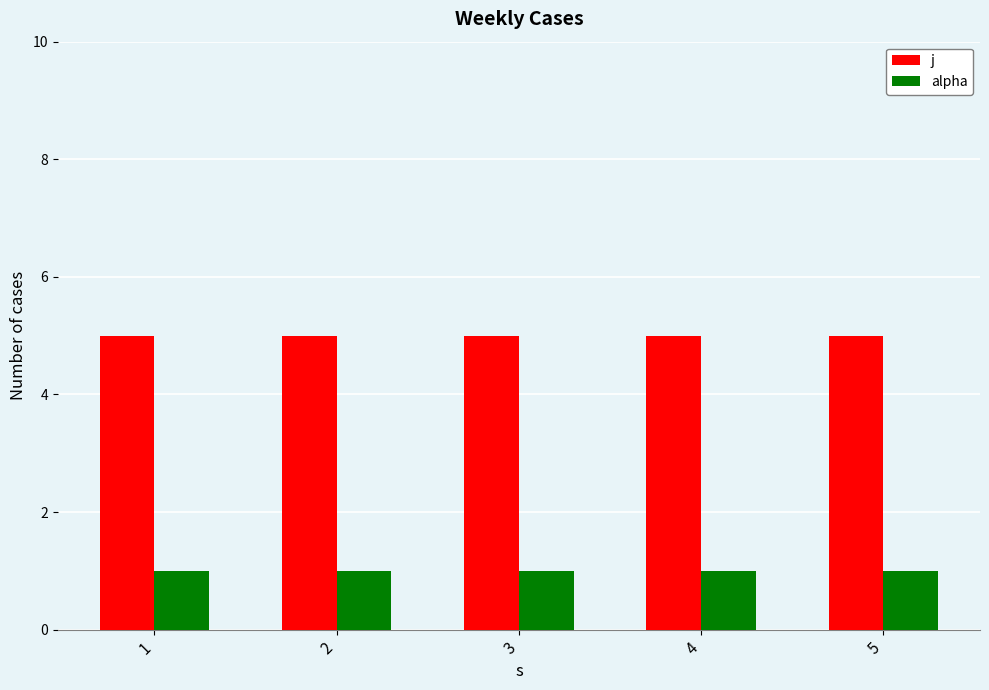

Is it true that alpha equals 2 at 4?

False